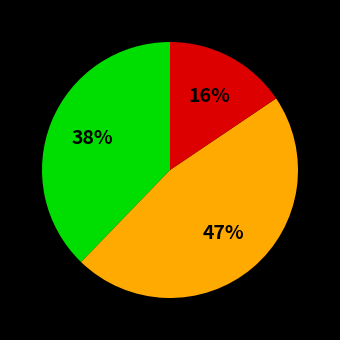

To the nearest percent, what is the average slice percentage?

33%